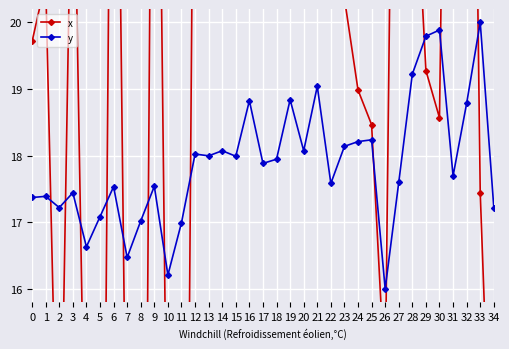

How many intersections are there between y and x?

13